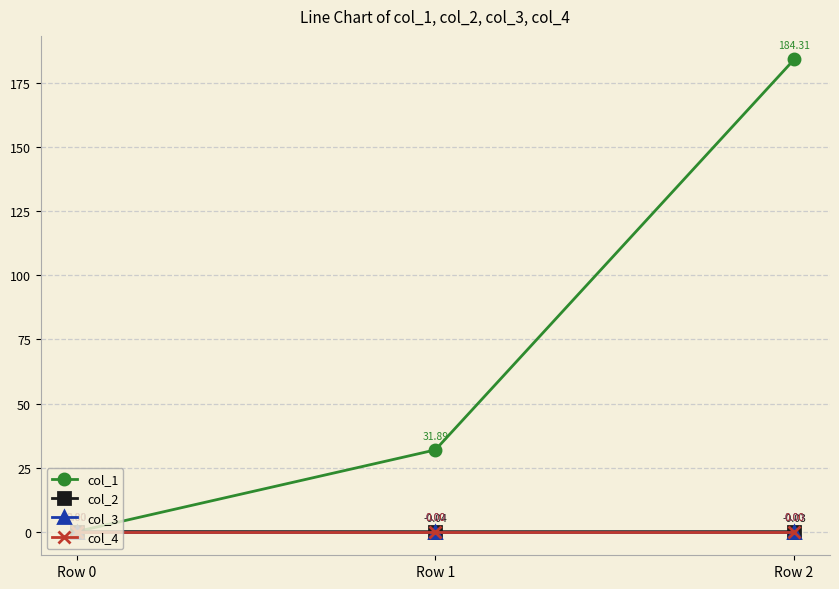

Does the chart display data point markers on the line(s)?

Yes